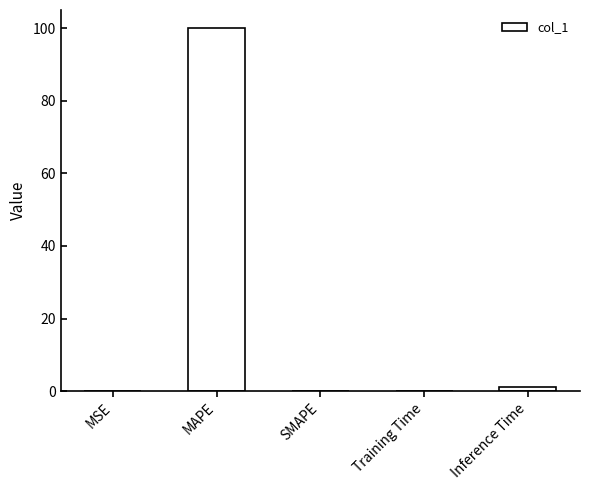

Which has a higher value, MAPE or Training Time?

MAPE